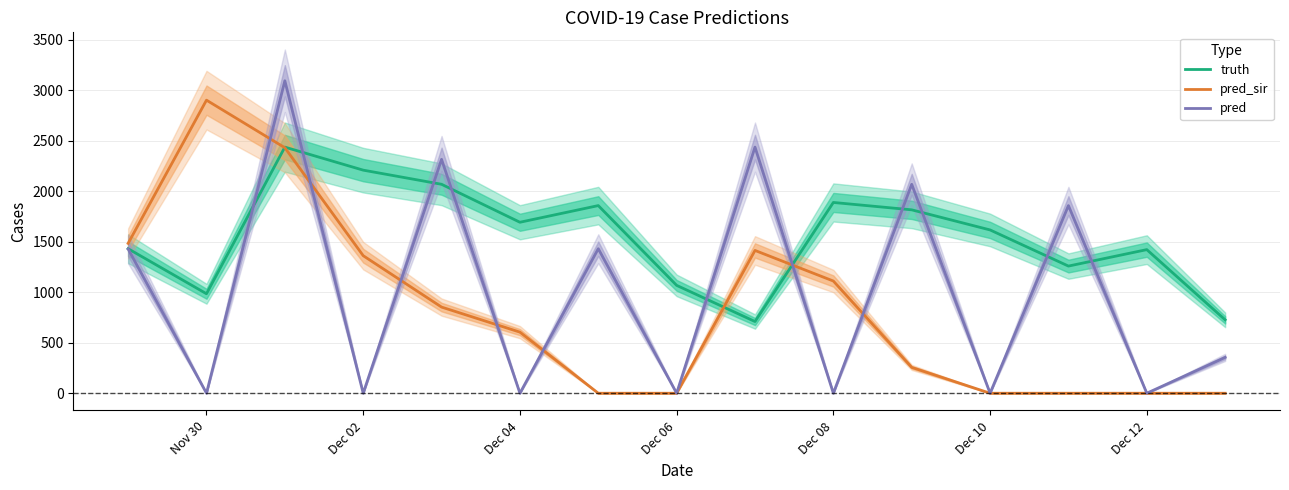

Where is the first local maximum for pred_sir?

Nov 30